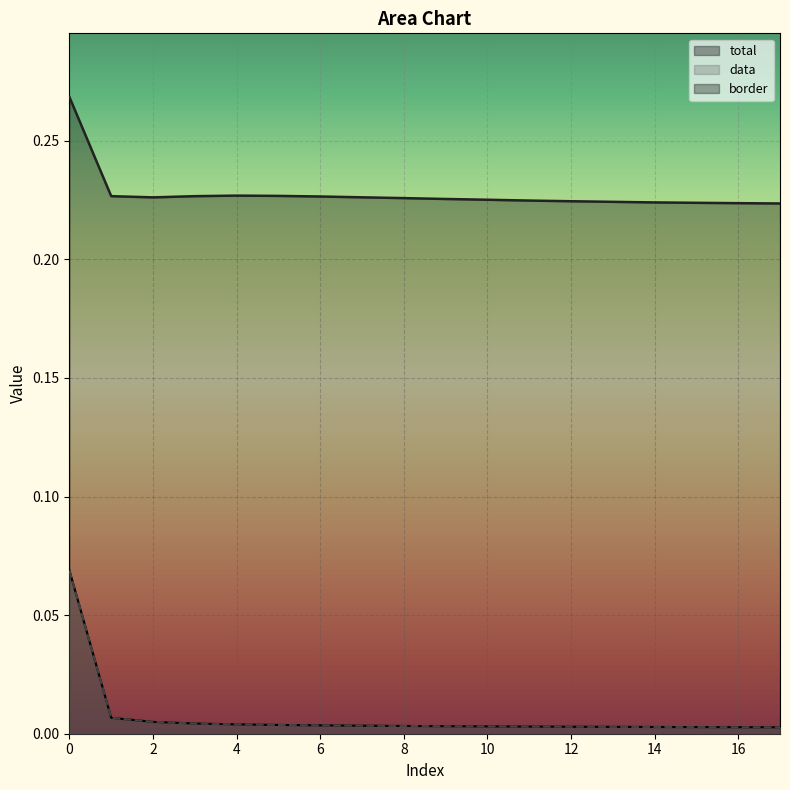

Reading left to right, what are all the values shown in this chart?

total: 0.1	0.0	0.0	0.0	0.0	0.0	0.0	0.0	0.0	0.0	0.0	0.0	0.0	0.0	0.0	0.0	0.0	0.0
data: 0.1	0.0	0.0	0.0	0.0	0.0	0.0	0.0	0.0	0.0	0.0	0.0	0.0	0.0	0.0	0.0	0.0	0.0
border: 0.3	0.2	0.2	0.2	0.2	0.2	0.2	0.2	0.2	0.2	0.2	0.2	0.2	0.2	0.2	0.2	0.2	0.2